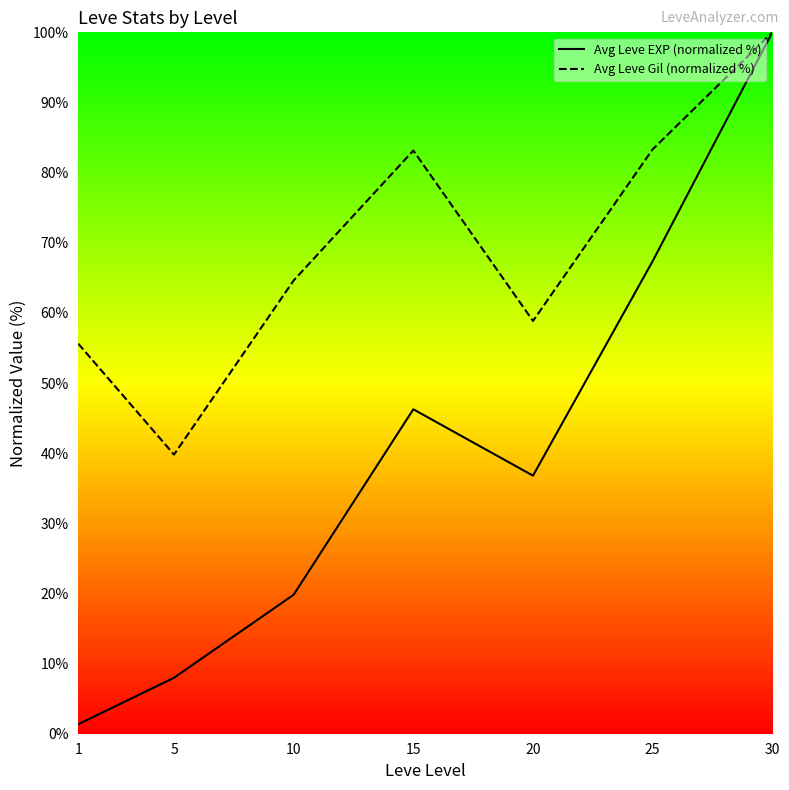

Does the chart have visible grid lines?

No